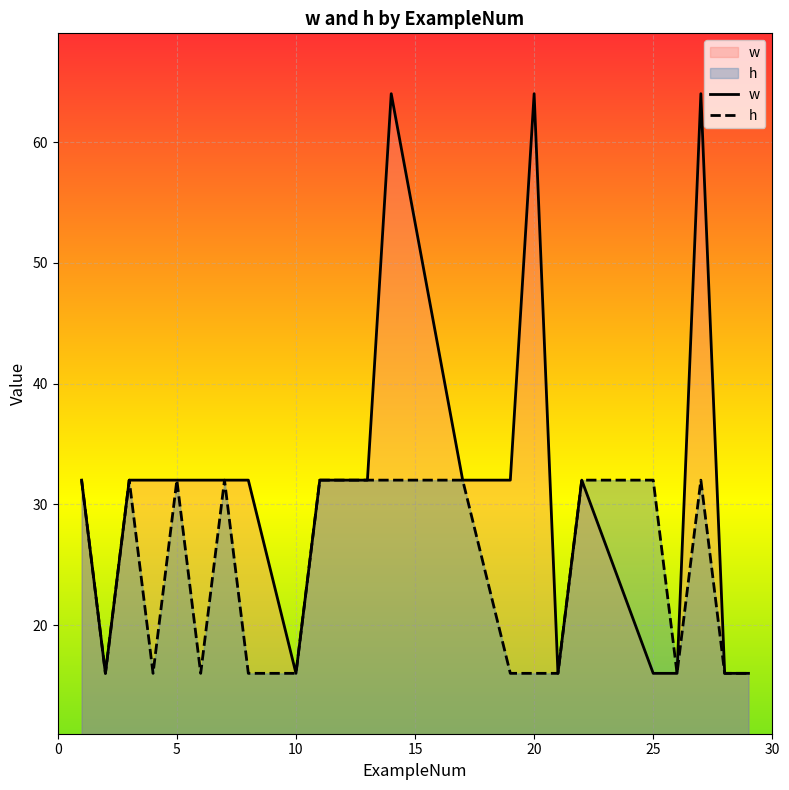

What is the sum of all h values?

528